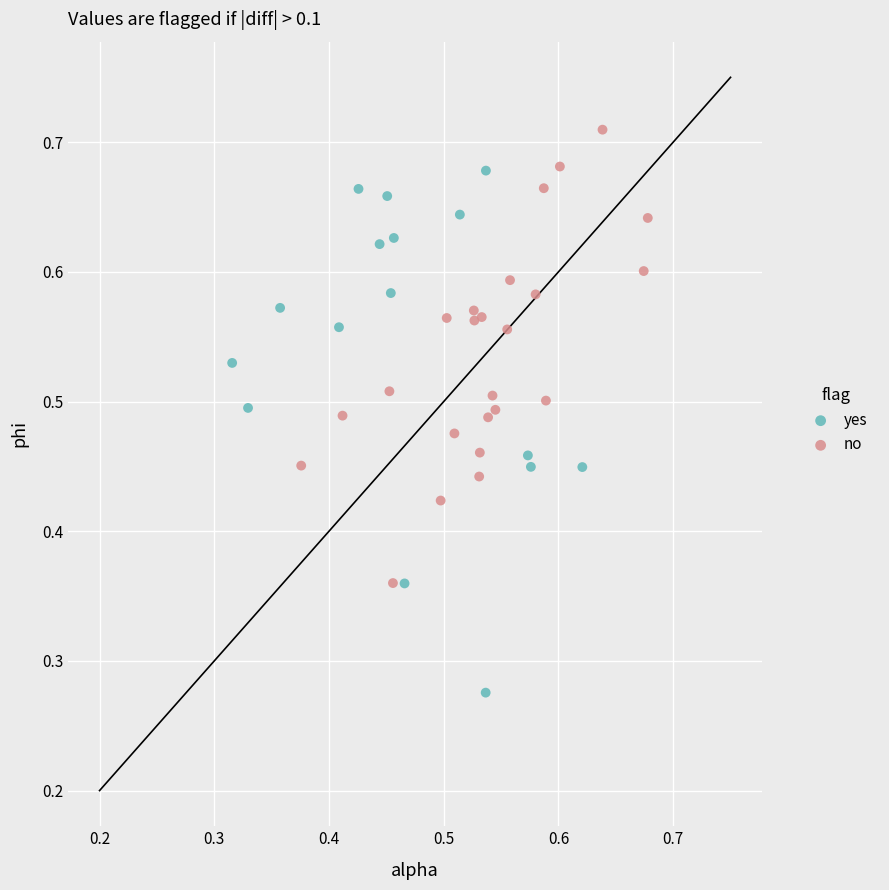

Which series reaches the minimum Y coordinate?

yes